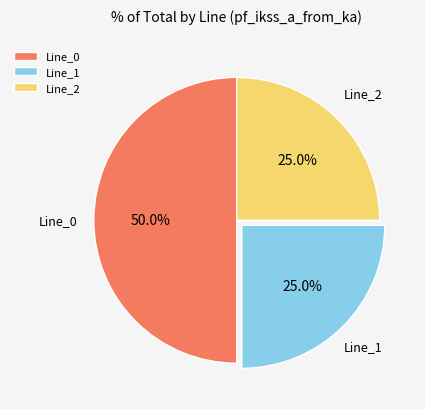

Is it true that Line_2 is 14% of the pie?

False